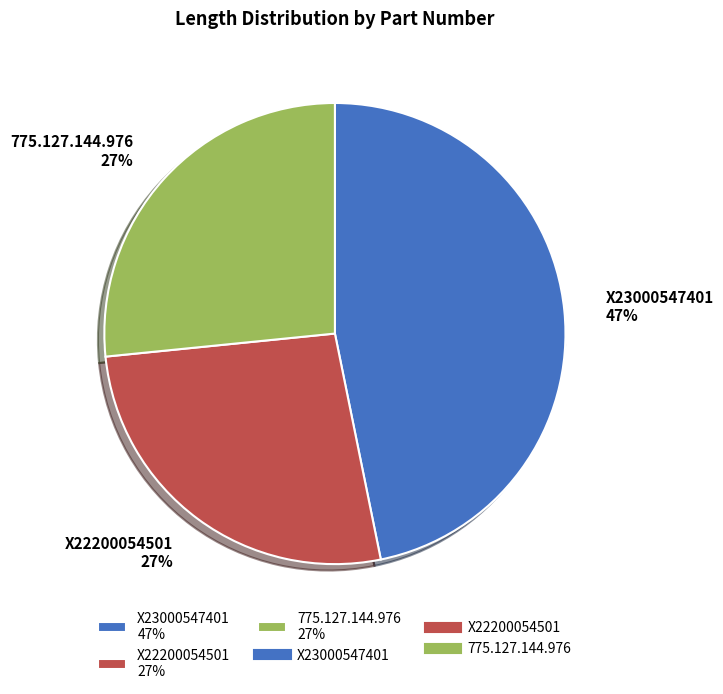

Which slice is the smallest?

X22200054501